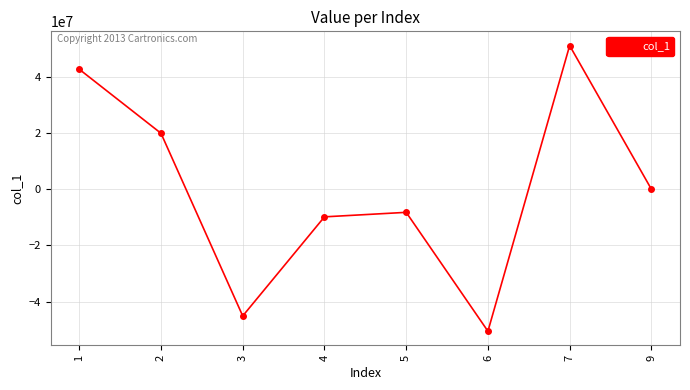

Which category has the lowest value across all series?

6